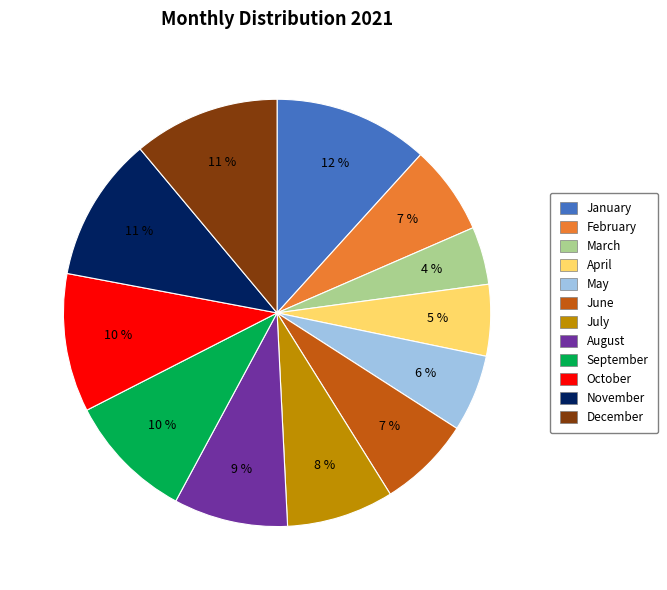

What percentage is the June slice, to the nearest percent?

7%